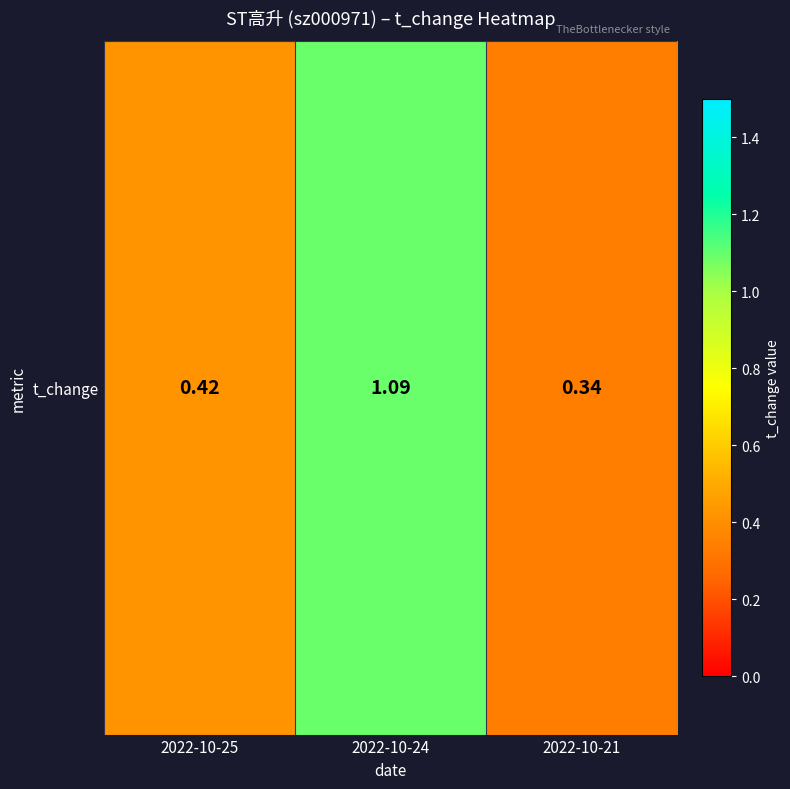

Which has a higher value, 2022-10-21 or 2022-10-24?

2022-10-24